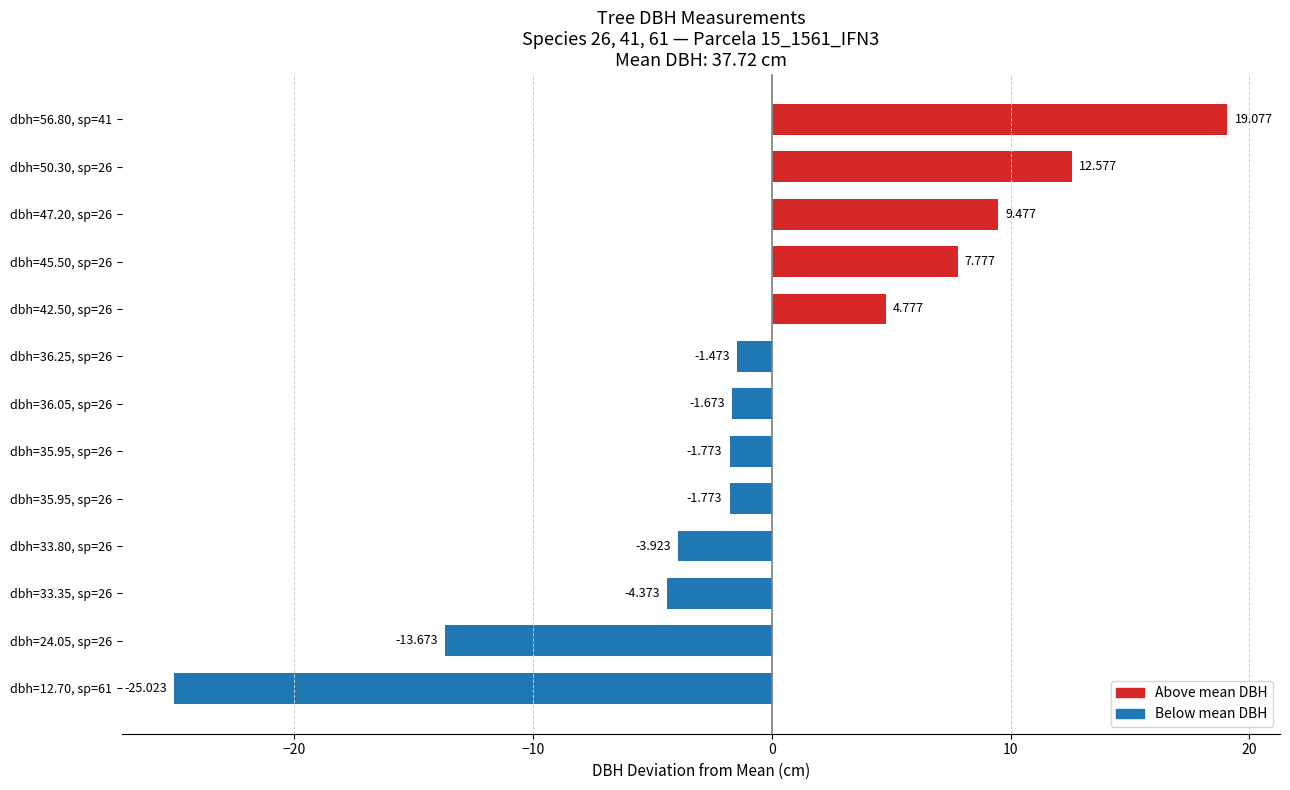

What is the difference between the maximum and minimum values?

44.1